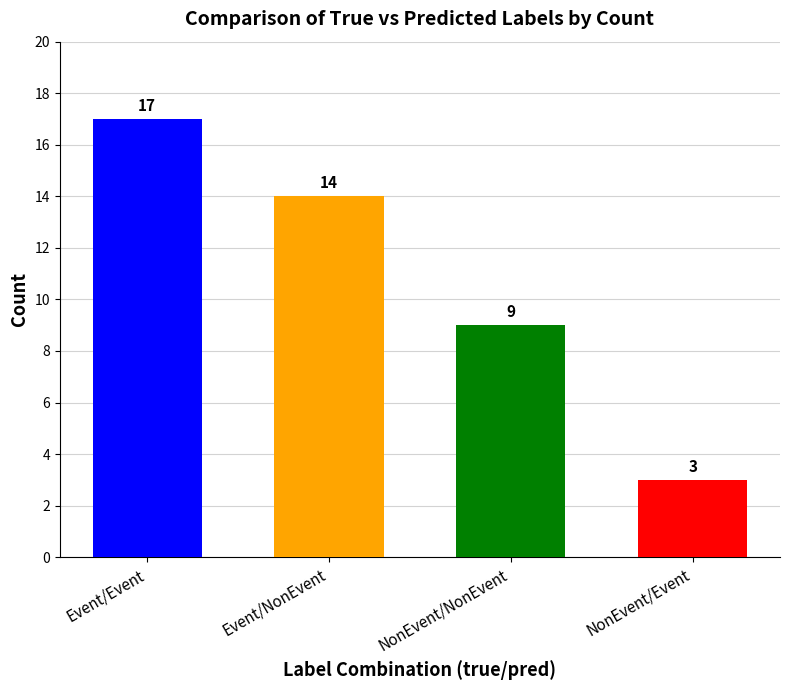

At which label does the data first exceed 14?

Event/Event